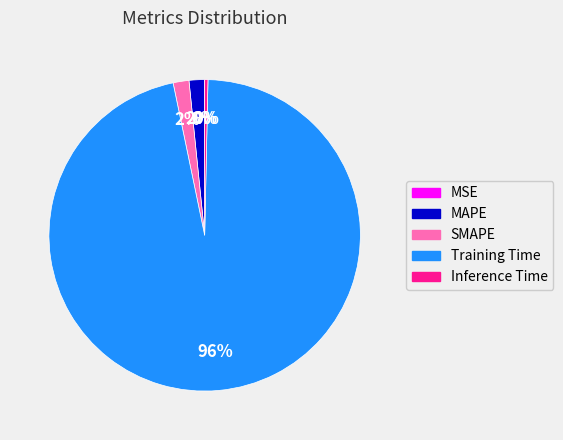

Which category accounts for the majority?

Training Time